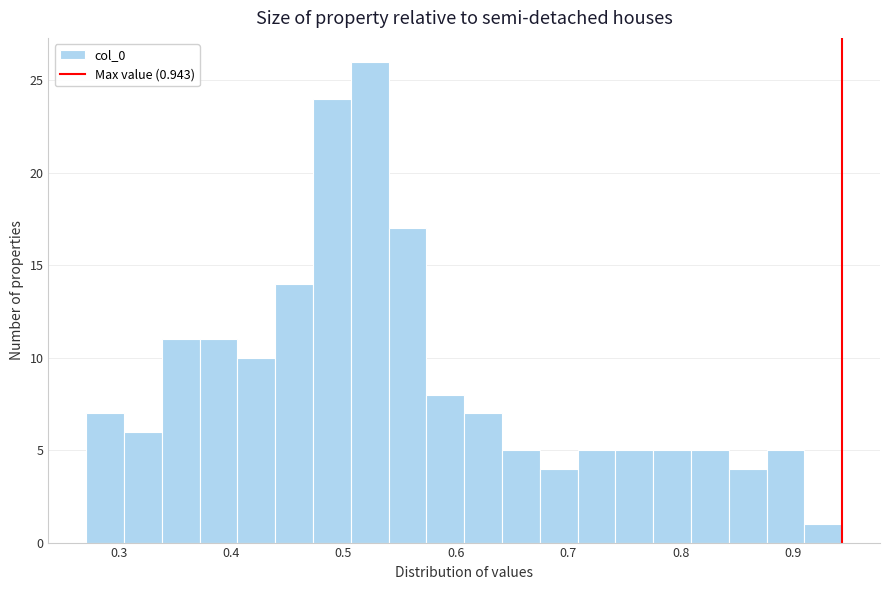

Around what value on the x-axis is the tallest bar? Give the approximate position of its centre, as read against the axis.

0.52